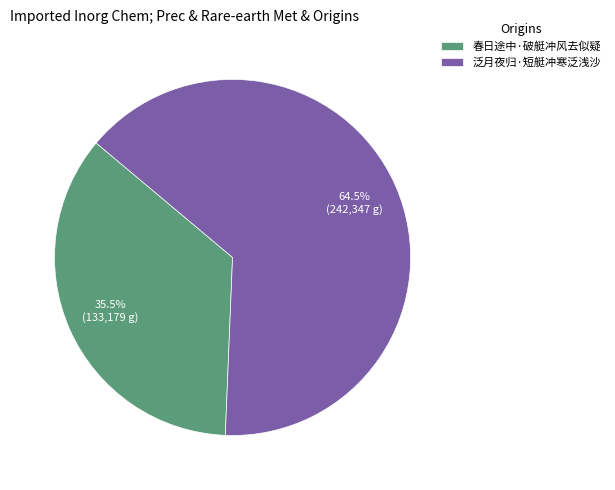

Between 泛月夜归·短艇冲寒泛浅沙 and 春日途中·破艇冲风去似疑, which is larger?

泛月夜归·短艇冲寒泛浅沙